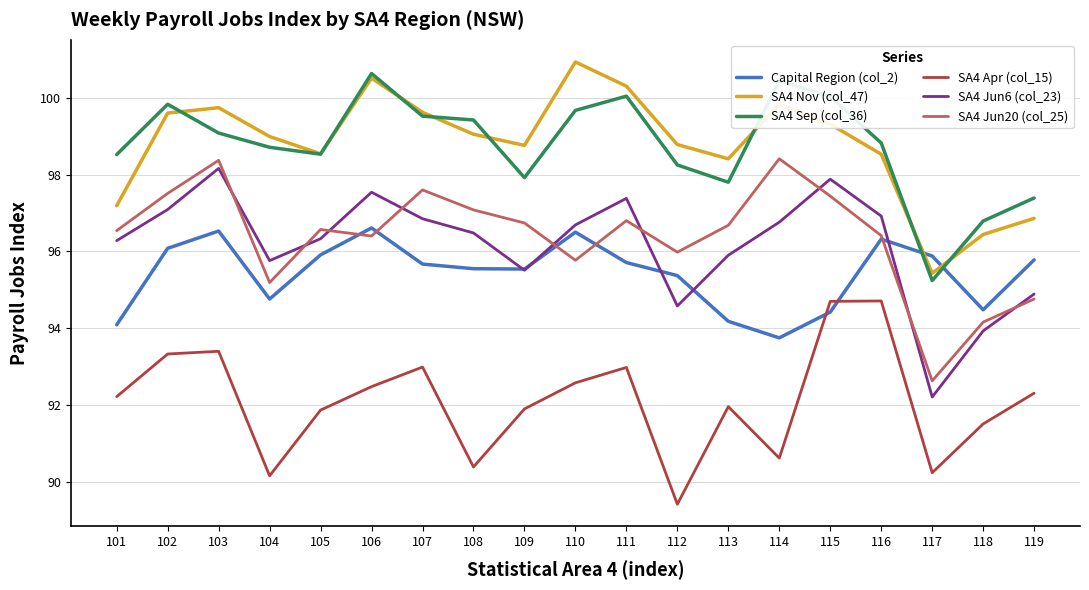

At 114, list the series in order from largest to smallest.

SA4 Sep (col_36), SA4 Nov (col_47), SA4 Jun20 (col_25), SA4 Jun6 (col_23), Capital Region (col_2), SA4 Apr (col_15)